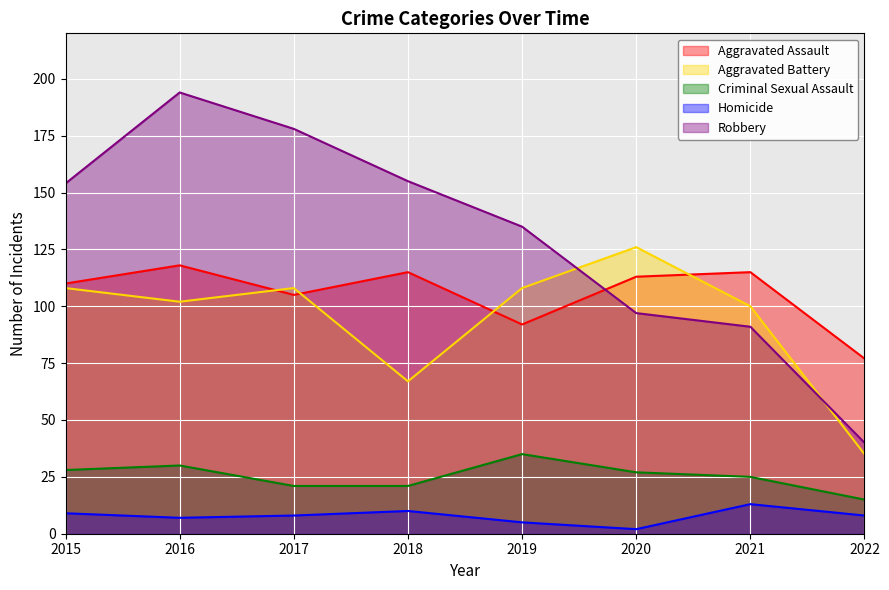

How many times do Aggravated Assault and Aggravated Battery cross each other?

4